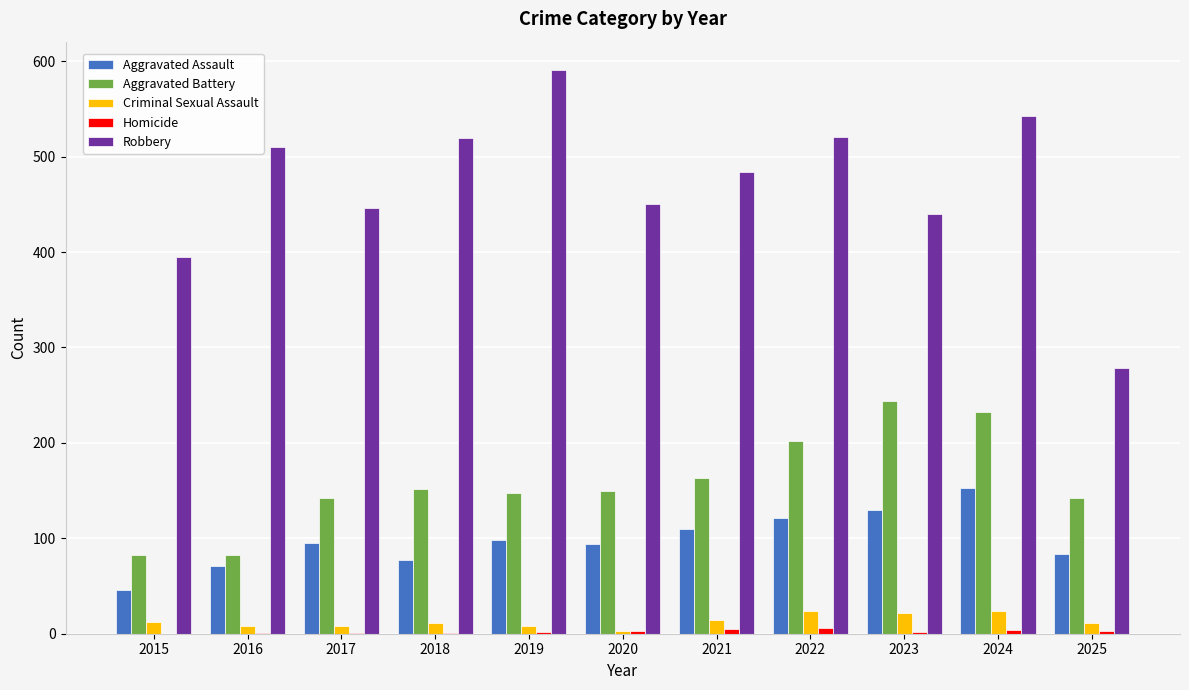

Which series changed the most between 2017 and 2025?

Robbery